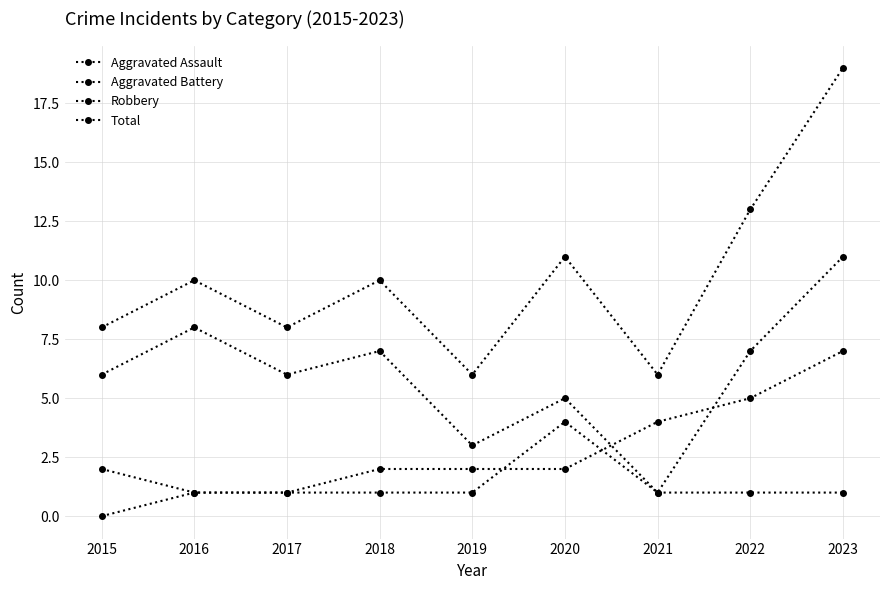

Is this an area chart (filled region under the line)?

No